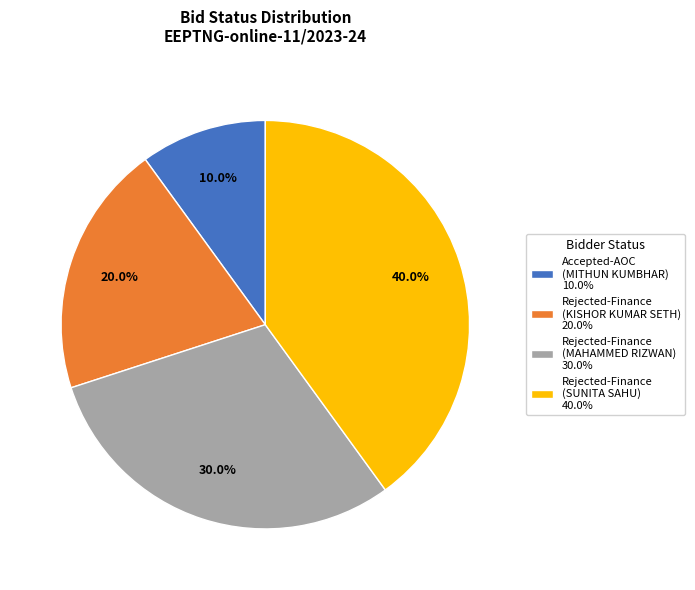

How much of the chart is everything except Rejected-Finance (SUNITA SAHU)?

60.0%